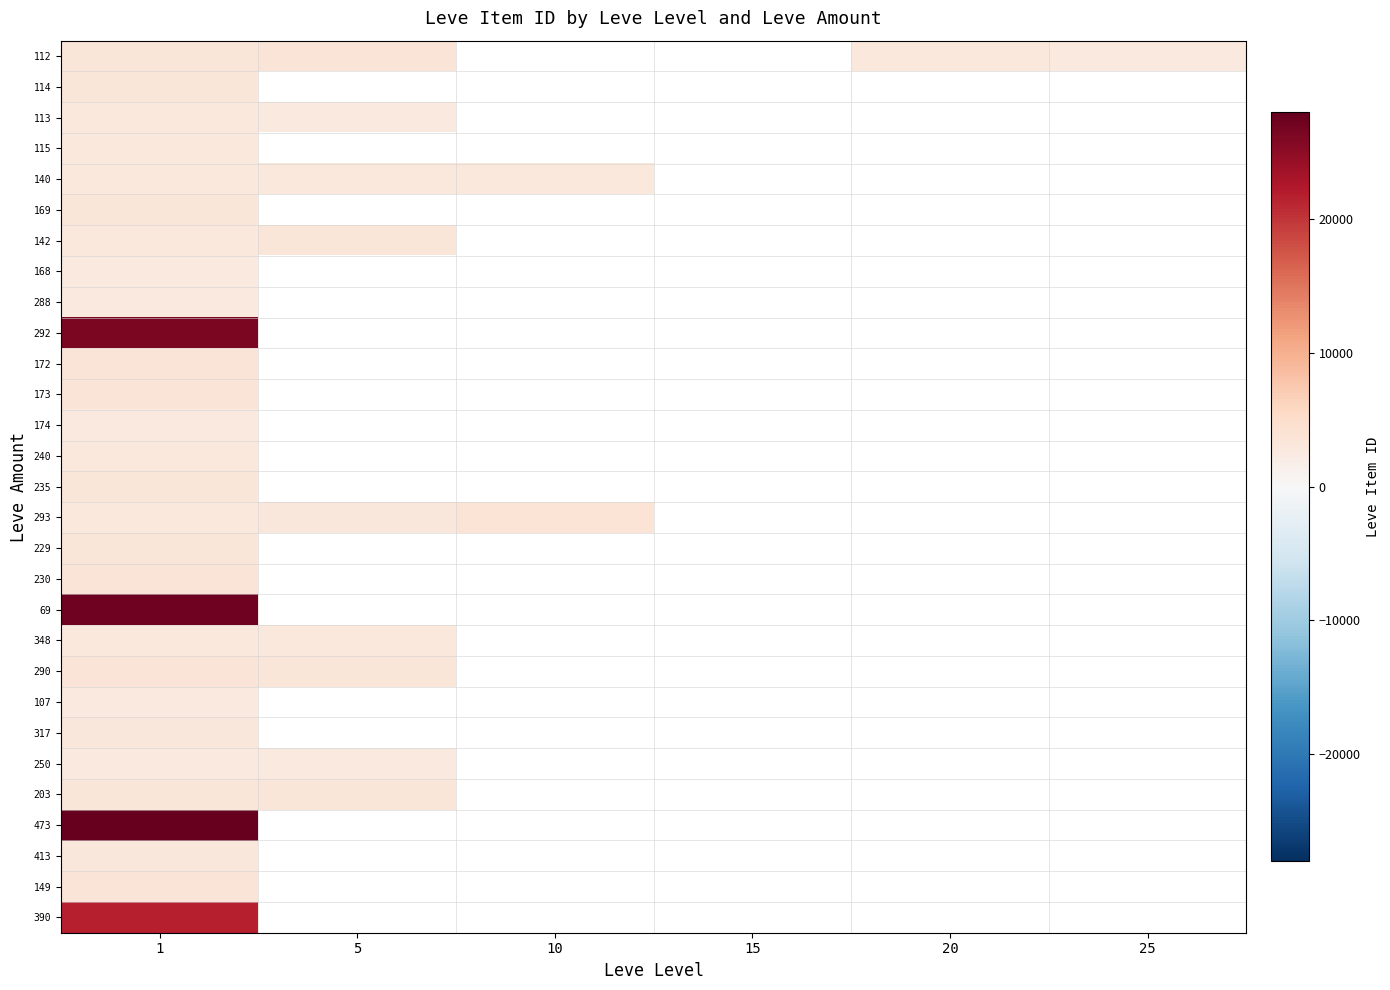

At which category is the sum across all series the highest?

1